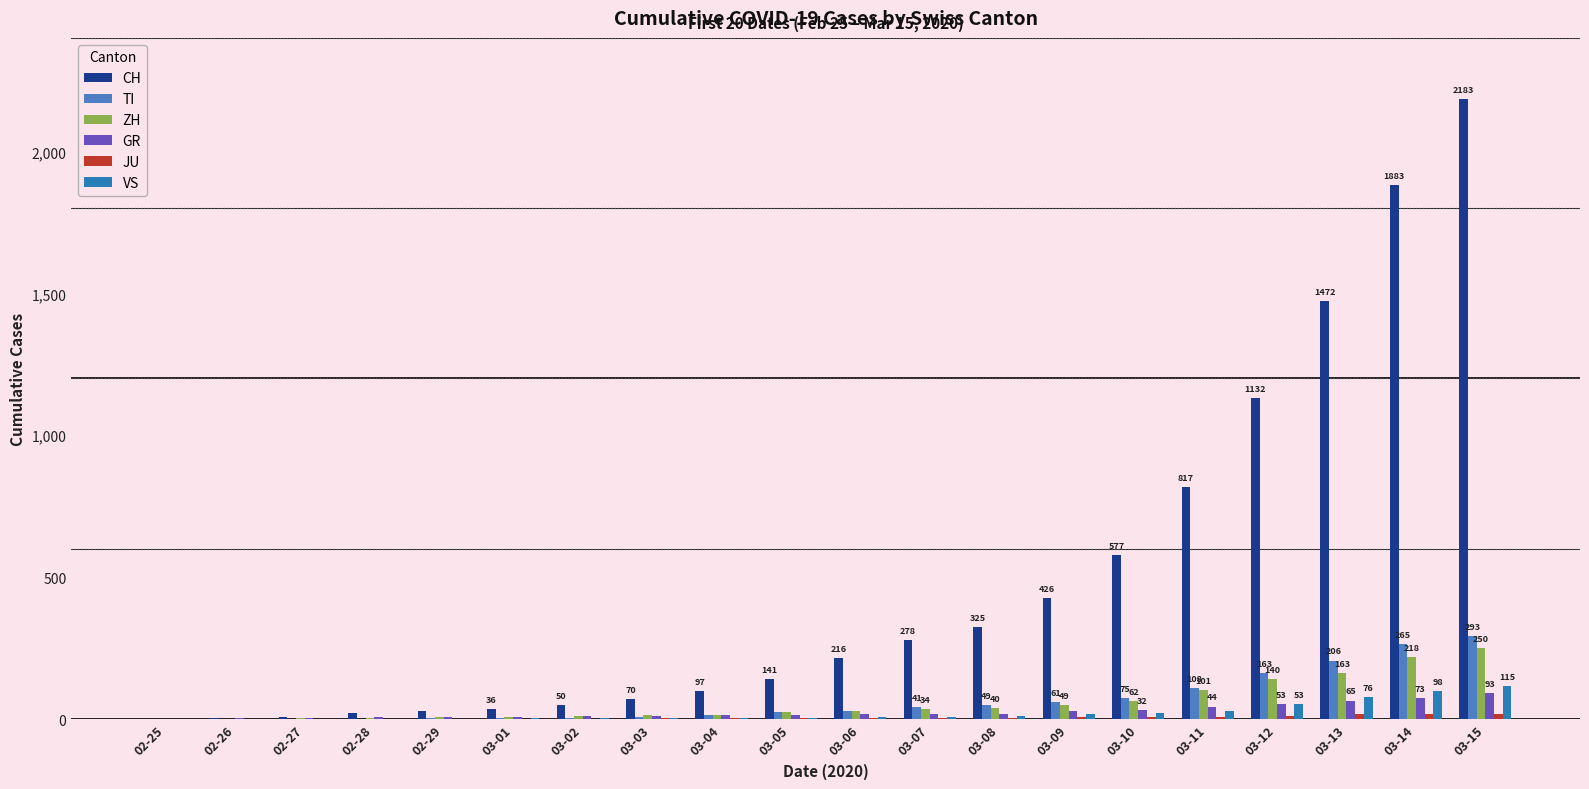

Which series has the widest spread of values?

CH